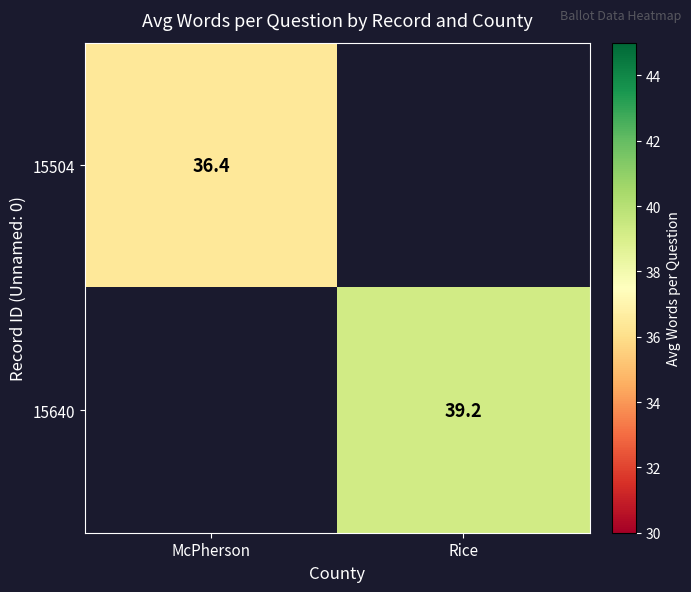

The 15640 series shows 12.3 at Rice. True or false?

False